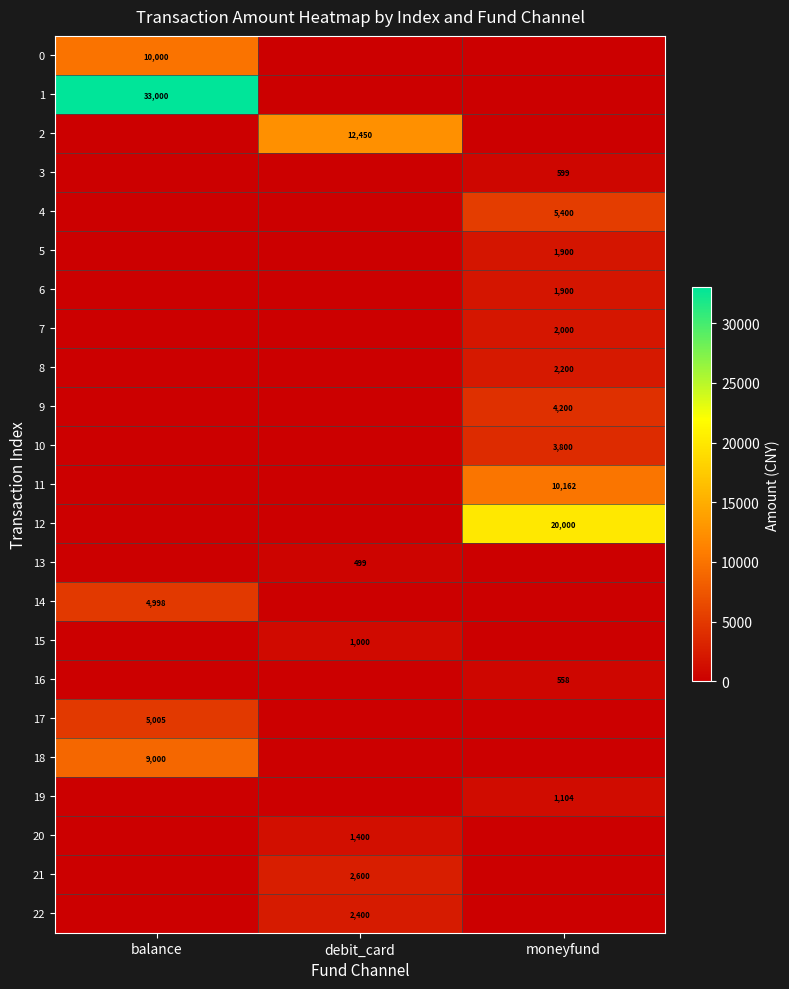

True or false: 12 has a value of 20000 at moneyfund.

True